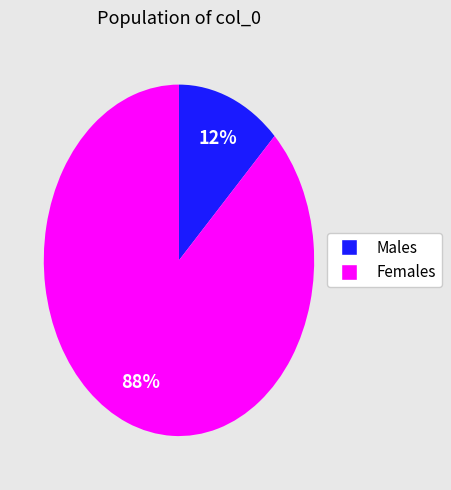

To the nearest percent, what is the average slice percentage?

50%